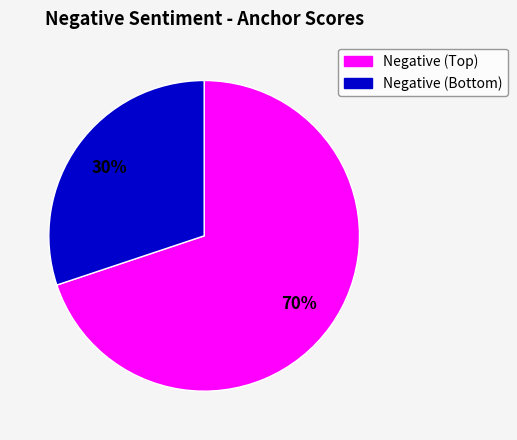

To the nearest percent, what is the difference between the largest and smallest slice percentages?

40%